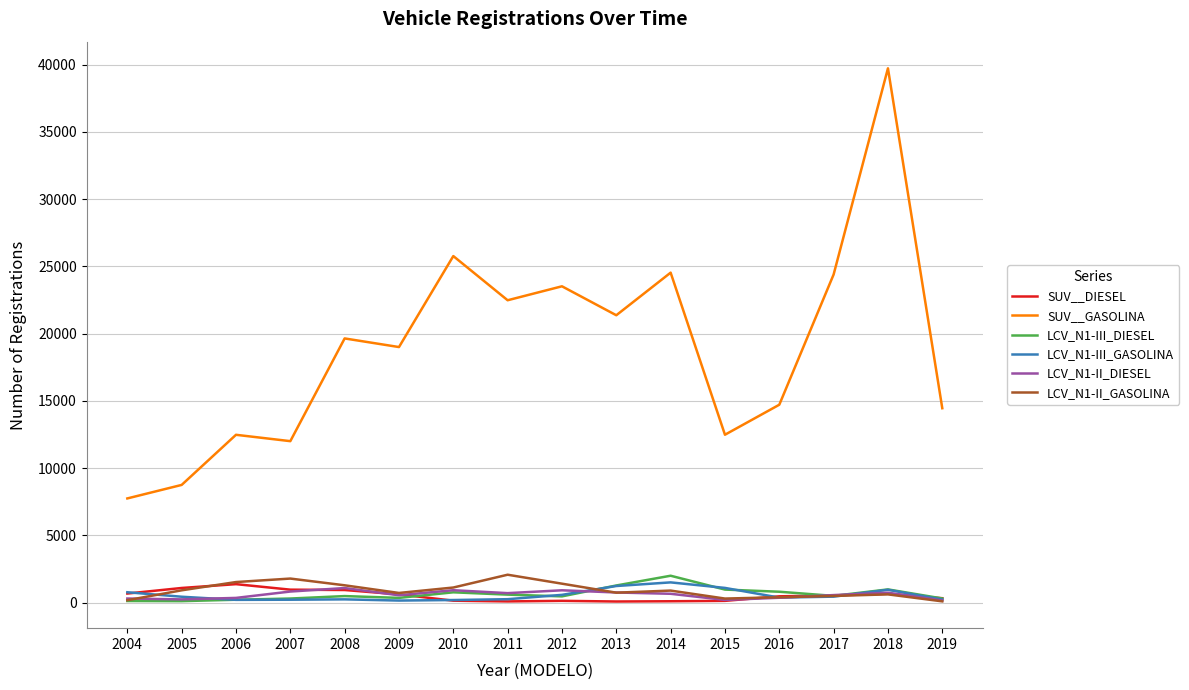

Is the value of LCV_N1-II_DIESEL at 2008 greater than the value of SUV__GASOLINA at 2007?

No